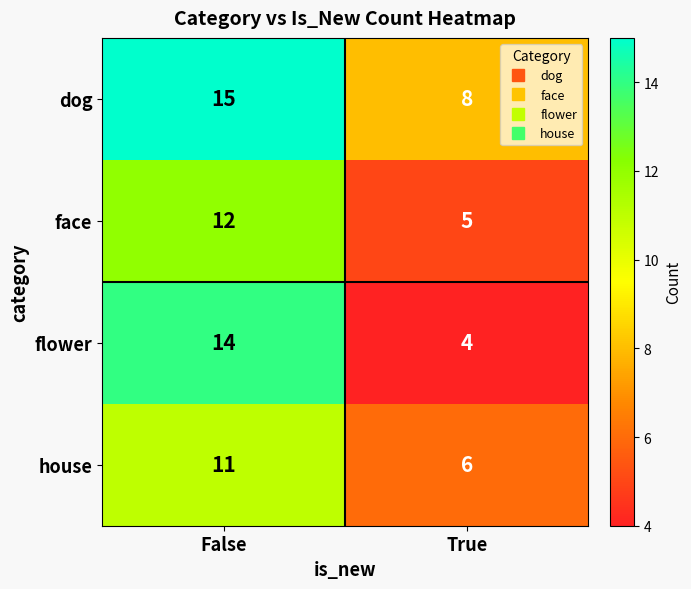

True or false: house has a value of 6 at True.

True